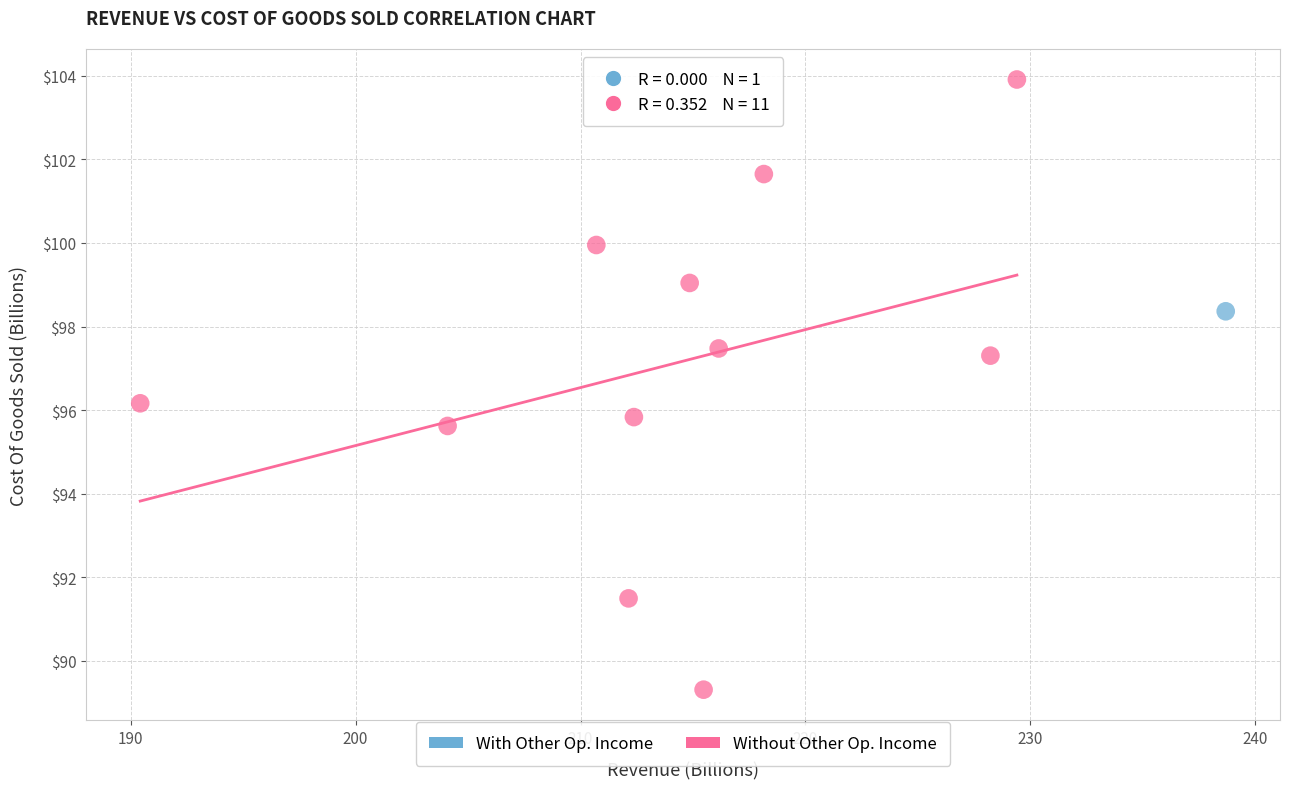

What are all the series names shown in the legend?

With Other Op. Income, Without Other Op. Income